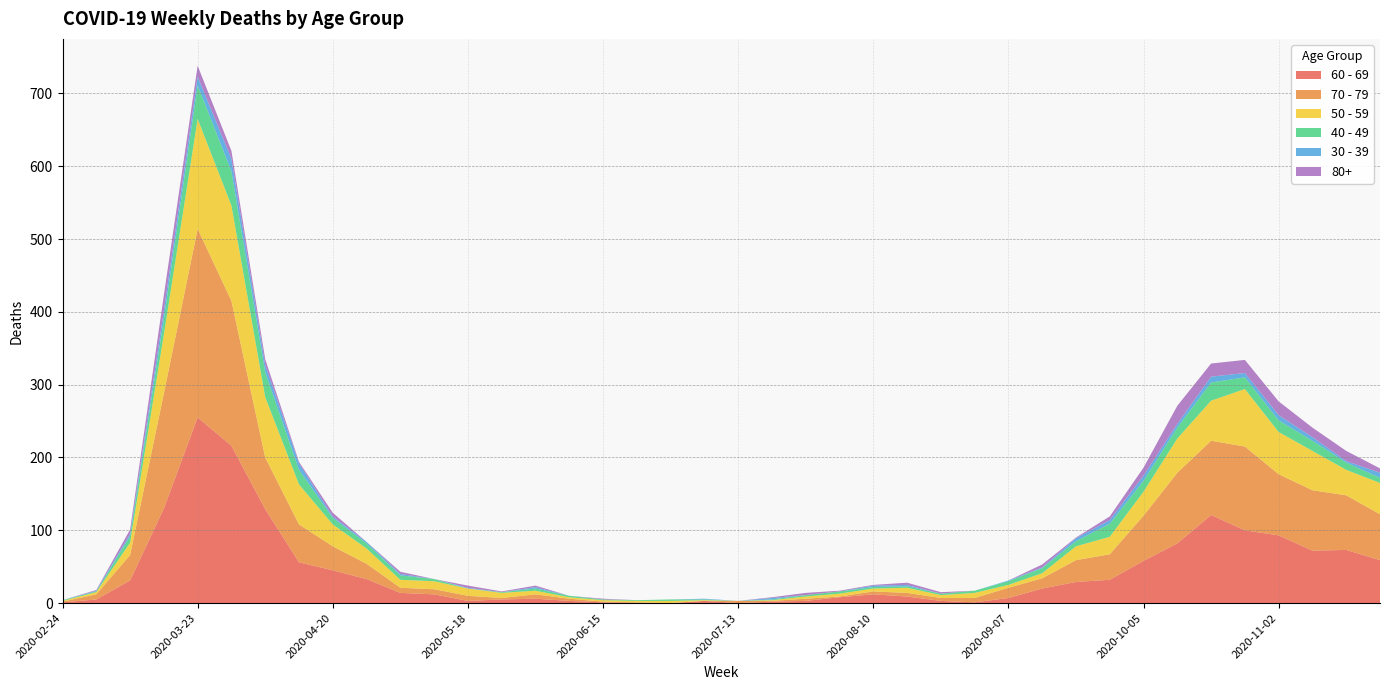

Reading left to right, what are all the values shown in this chart?

60 - 69: 2020-02-24=1	2020-03-02=5	2020-03-09=31	2020-03-16=130	2020-03-23=255	2020-03-30=216	2020-04-06=129	2020-04-13=56	2020-04-20=45	2020-04-27=33	2020-05-04=14	2020-05-11=12	2020-05-18=3	2020-05-25=5	2020-06-01=6	2020-06-08=3	2020-06-15=1	2020-06-22=0	2020-06-29=0	2020-07-06=3	2020-07-13=0	2020-07-20=2	2020-07-27=3	2020-08-03=8	2020-08-10=12	2020-08-17=9	2020-08-24=3	2020-08-31=1	2020-09-07=7	2020-09-14=20	2020-09-21=29	2020-09-28=32	2020-10-05=58	2020-10-12=82	2020-10-19=121	2020-10-26=100	2020-11-02=93	2020-11-09=72	2020-11-16=73	2020-11-23=59
70 - 79: 2020-02-24=1	2020-03-02=7	2020-03-09=35	2020-03-16=158	2020-03-23=259	2020-03-30=199	2020-04-06=71	2020-04-13=52	2020-04-20=33	2020-04-27=21	2020-05-04=7	2020-05-11=7	2020-05-18=7	2020-05-25=2	2020-06-01=6	2020-06-08=3	2020-06-15=1	2020-06-22=1	2020-06-29=0	2020-07-06=0	2020-07-13=3	2020-07-20=1	2020-07-27=3	2020-08-03=1	2020-08-10=4	2020-08-17=5	2020-08-24=4	2020-08-31=6	2020-09-07=14	2020-09-14=14	2020-09-21=30	2020-09-28=35	2020-10-05=62	2020-10-12=97	2020-10-19=102	2020-10-26=115	2020-11-02=84	2020-11-09=83	2020-11-16=75	2020-11-23=63
50 - 59: 2020-02-24=1	2020-03-02=3	2020-03-09=17	2020-03-16=81	2020-03-23=151	2020-03-30=131	2020-04-06=83	2020-04-13=55	2020-04-20=30	2020-04-27=21	2020-05-04=11	2020-05-11=11	2020-05-18=10	2020-05-25=7	2020-06-01=5	2020-06-08=2	2020-06-15=2	2020-06-22=2	2020-06-29=3	2020-07-06=1	2020-07-13=0	2020-07-20=1	2020-07-27=3	2020-08-03=4	2020-08-10=4	2020-08-17=7	2020-08-24=4	2020-08-31=7	2020-09-07=4	2020-09-14=7	2020-09-21=19	2020-09-28=24	2020-10-05=33	2020-10-12=47	2020-10-19=55	2020-10-26=79	2020-11-02=58	2020-11-09=54	2020-11-16=35	2020-11-23=43
40 - 49: 2020-02-24=1	2020-03-02=1	2020-03-09=9	2020-03-16=21	2020-03-23=46	2020-03-30=47	2020-04-06=34	2020-04-13=20	2020-04-20=9	2020-04-27=7	2020-05-04=6	2020-05-11=3	2020-05-18=0	2020-05-25=1	2020-06-01=3	2020-06-08=2	2020-06-15=1	2020-06-22=1	2020-06-29=2	2020-07-06=1	2020-07-13=0	2020-07-20=1	2020-07-27=2	2020-08-03=3	2020-08-10=2	2020-08-17=2	2020-08-24=2	2020-08-31=3	2020-09-07=5	2020-09-14=7	2020-09-21=7	2020-09-28=18	2020-10-05=15	2020-10-12=15	2020-10-19=25	2020-10-26=16	2020-11-02=16	2020-11-09=14	2020-11-16=10	2020-11-23=7
30 - 39: 2020-02-24=0	2020-03-02=1	2020-03-09=3	2020-03-16=12	2020-03-23=12	2020-03-30=17	2020-04-06=10	2020-04-13=9	2020-04-20=2	2020-04-27=2	2020-05-04=2	2020-05-11=0	2020-05-18=1	2020-05-25=0	2020-06-01=2	2020-06-08=0	2020-06-15=0	2020-06-22=0	2020-06-29=0	2020-07-06=1	2020-07-13=0	2020-07-20=2	2020-07-27=0	2020-08-03=0	2020-08-10=2	2020-08-17=2	2020-08-24=0	2020-08-31=0	2020-09-07=1	2020-09-14=1	2020-09-21=4	2020-09-28=5	2020-10-05=7	2020-10-12=5	2020-10-19=8	2020-10-26=6	2020-11-02=7	2020-11-09=5	2020-11-16=2	2020-11-23=7
80+: 2020-02-24=0	2020-03-02=1	2020-03-09=6	2020-03-16=21	2020-03-23=15	2020-03-30=11	2020-04-06=8	2020-04-13=2	2020-04-20=5	2020-04-27=0	2020-05-04=3	2020-05-11=0	2020-05-18=3	2020-05-25=1	2020-06-01=2	2020-06-08=0	2020-06-15=1	2020-06-22=0	2020-06-29=0	2020-07-06=0	2020-07-13=0	2020-07-20=1	2020-07-27=3	2020-08-03=1	2020-08-10=1	2020-08-17=3	2020-08-24=2	2020-08-31=0	2020-09-07=0	2020-09-14=4	2020-09-21=1	2020-09-28=5	2020-10-05=11	2020-10-12=25	2020-10-19=18	2020-10-26=18	2020-11-02=19	2020-11-09=13	2020-11-16=14	2020-11-23=6